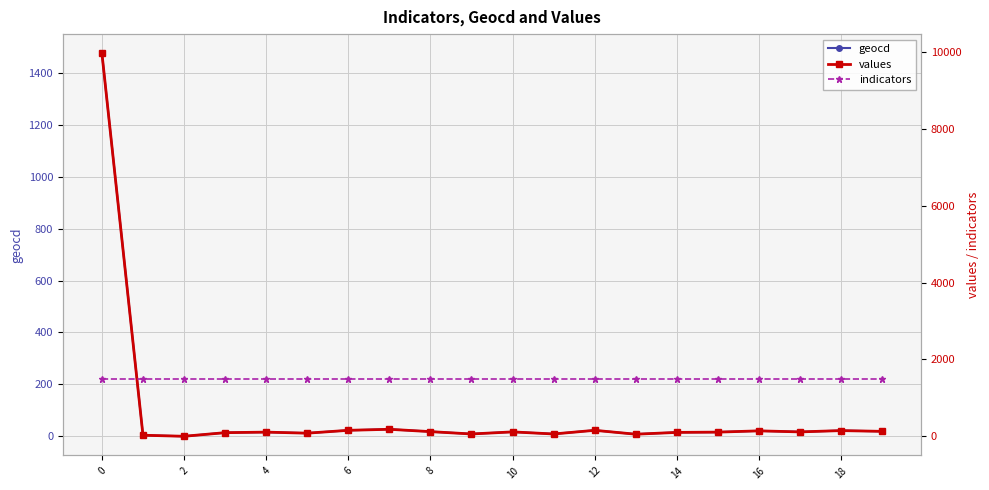

What is the maximum value for geocd?

1476